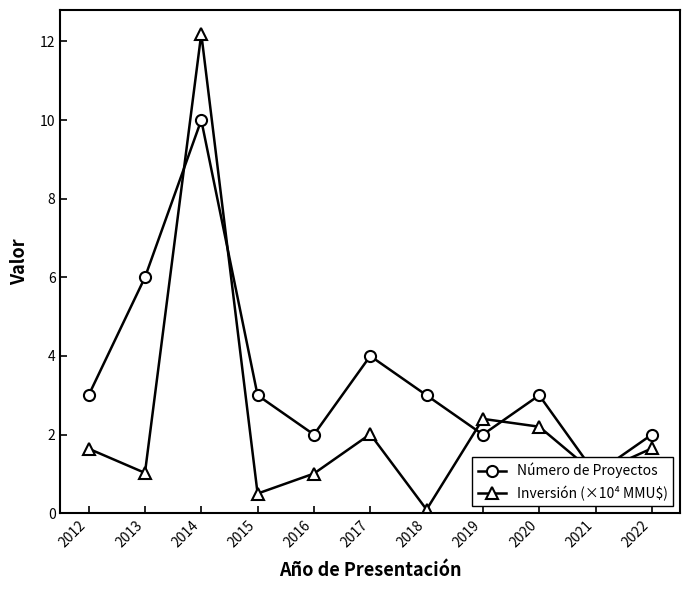

True or false: Inversión (×10⁴ MMU$) has more than 1 interior local peaks.

True